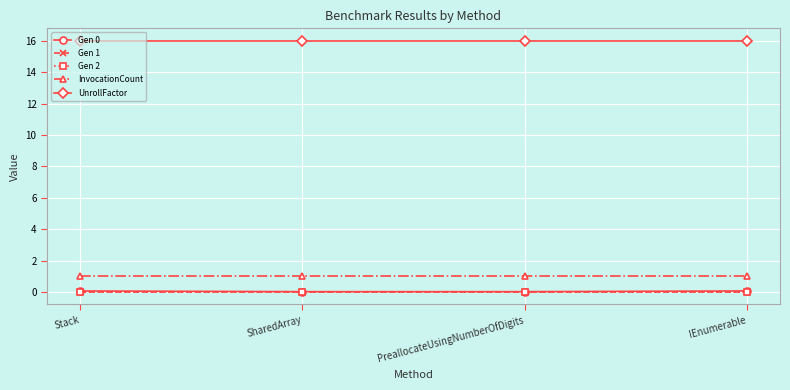

At which label is Gen 2 closest to 0?

Stack